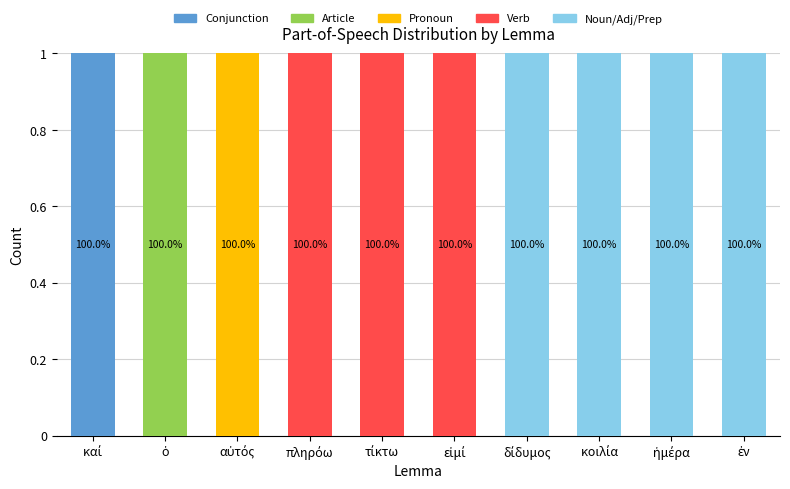

At which label is Noun/Adj/Prep closest to 0?

καί